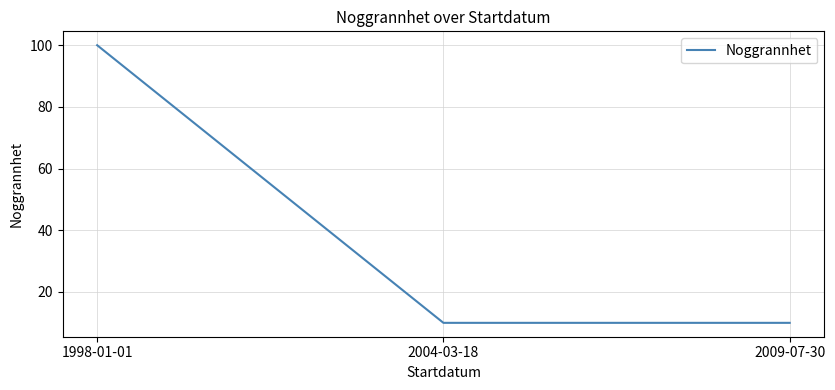

What is the difference between the maximum and minimum values?

90